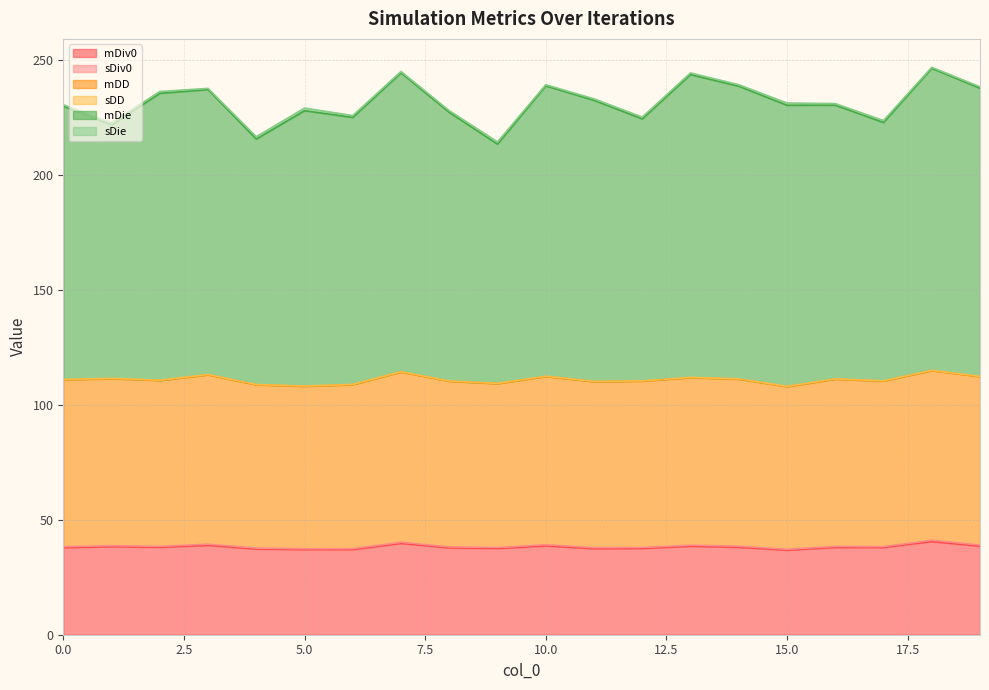

True or false: mDie has a value of 131.4 at 18.

True